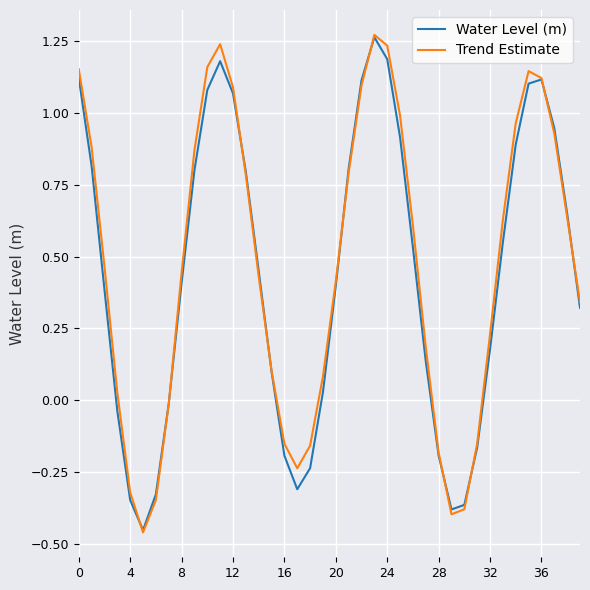

Which series has the widest spread of values?

Trend Estimate